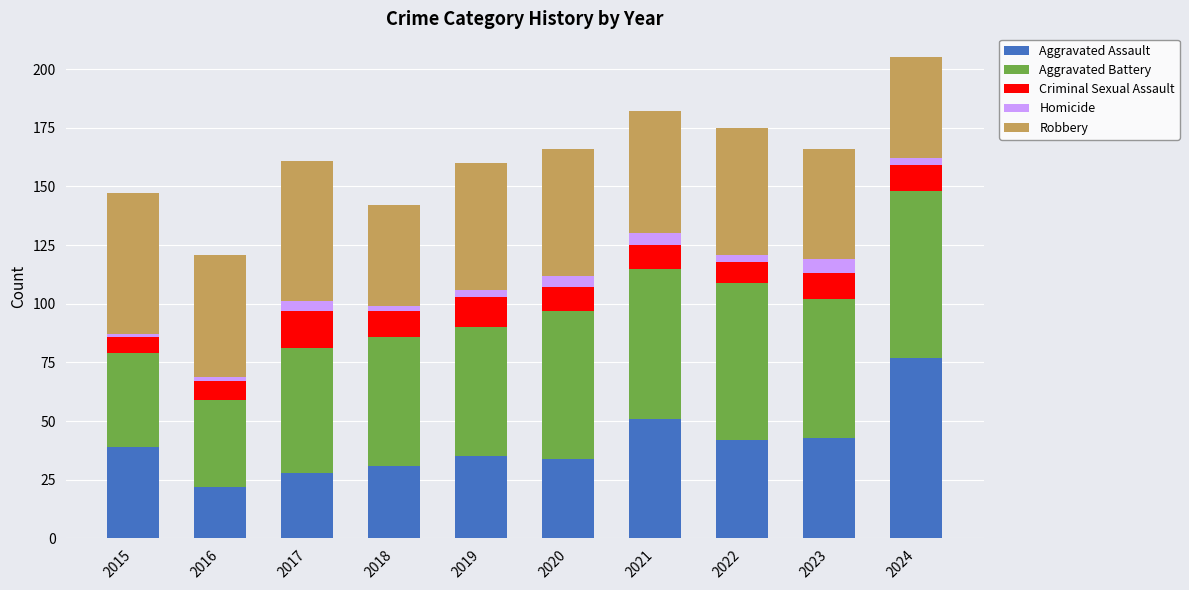

The value of Aggravated Assault at 2015 is 25. True or false?

False